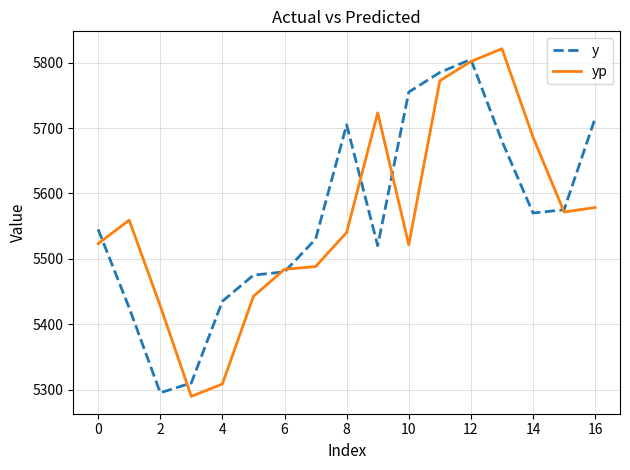

Which series has the largest range (max minus min)?

yp